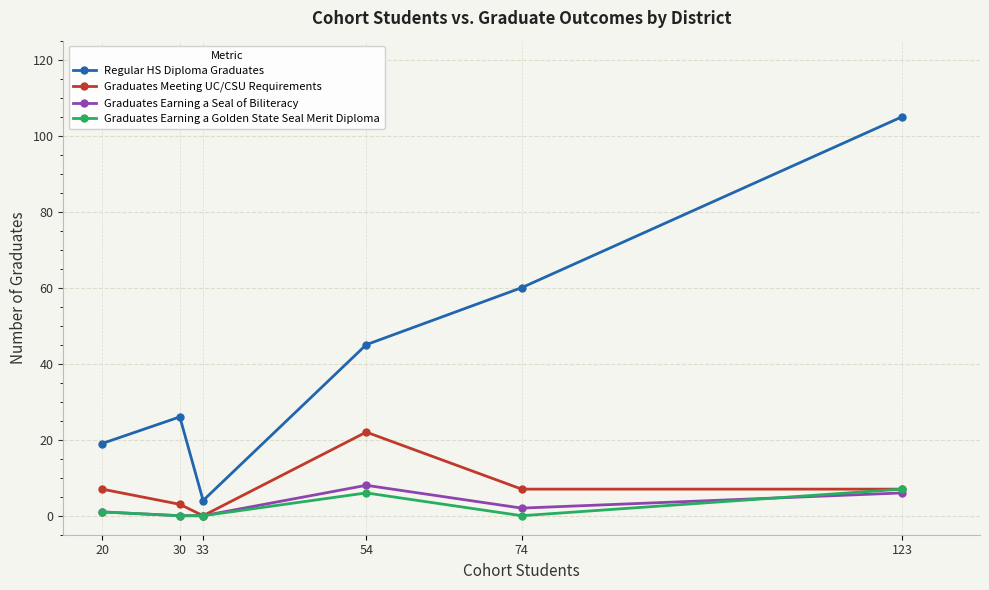

At which label is Regular HS Diploma Graduates closest to 54?

74